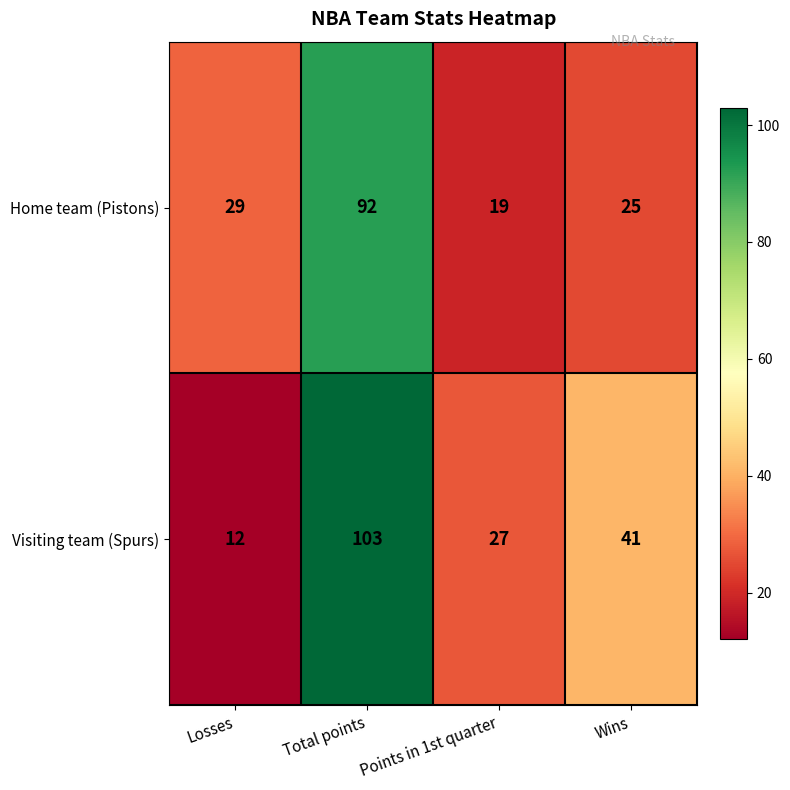

Reading left to right, transcribe all the data shown in this chart.

Home team (Pistons): Losses=29	Total points=92	Points in 1st quarter=19	Wins=25
Visiting team (Spurs): Losses=12	Total points=103	Points in 1st quarter=27	Wins=41